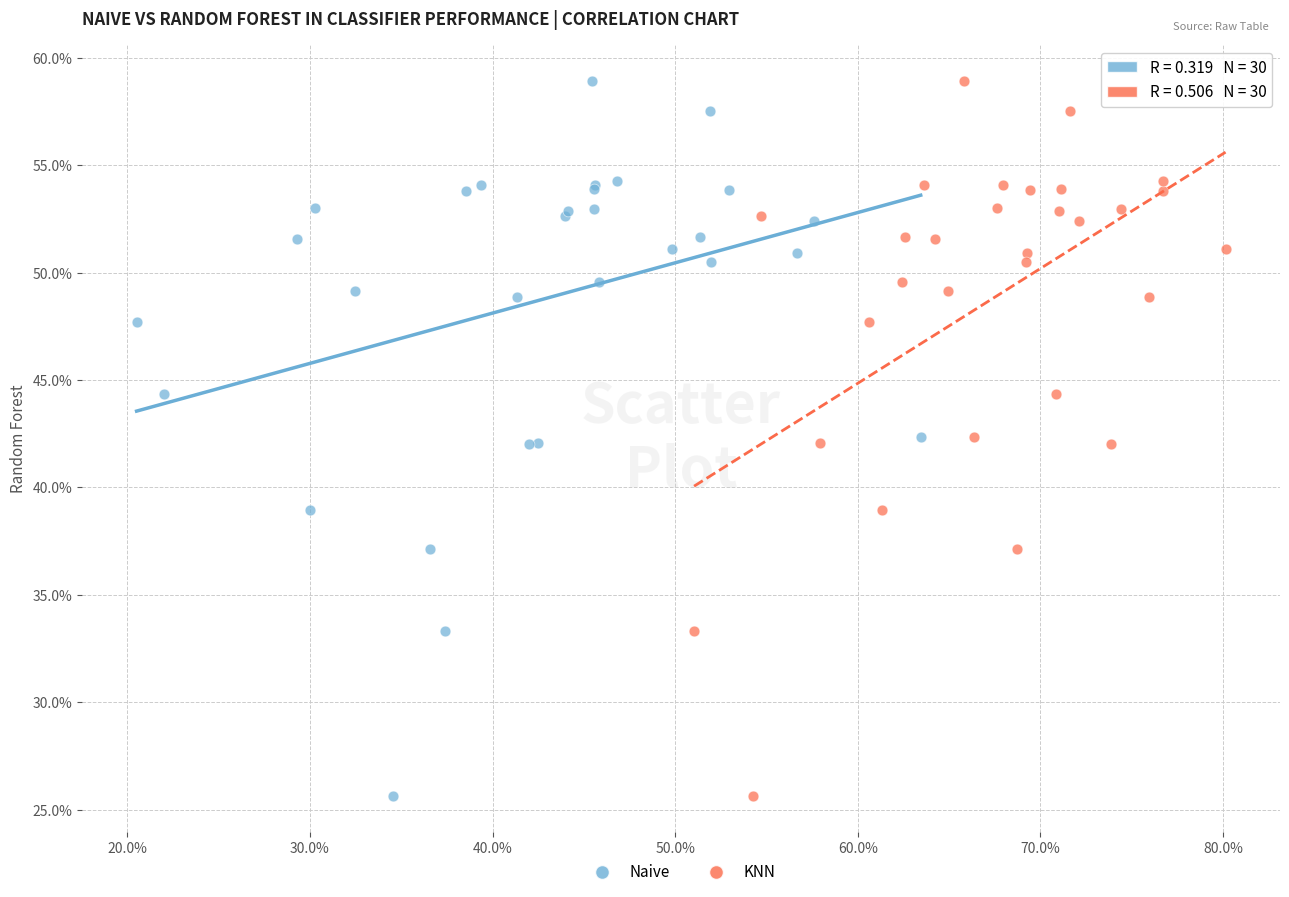

What are all the series names shown in the legend?

Naive, KNN